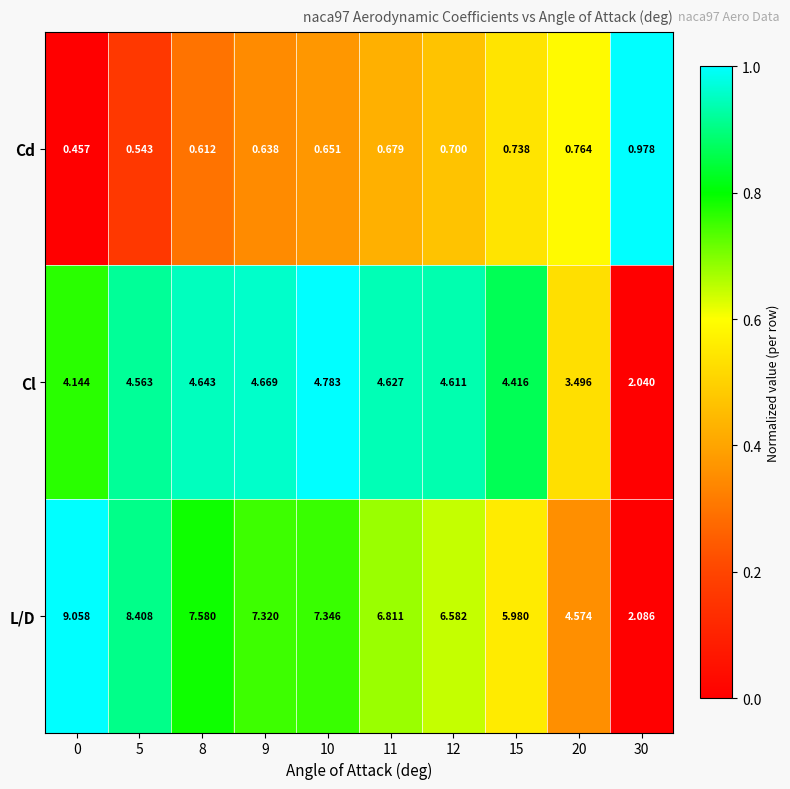

Rank the series by their average value, from highest to lowest.

L/D, Cl, Cd